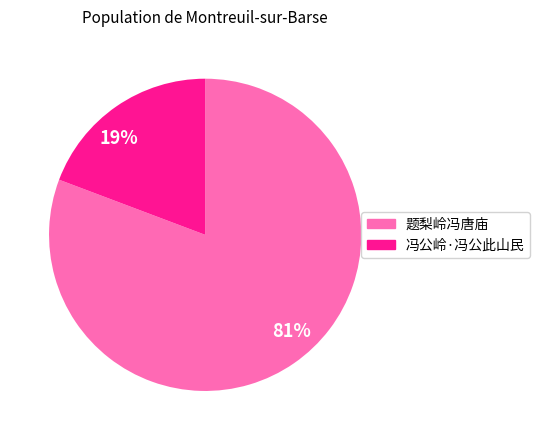

Count the number of slices in the pie.

2